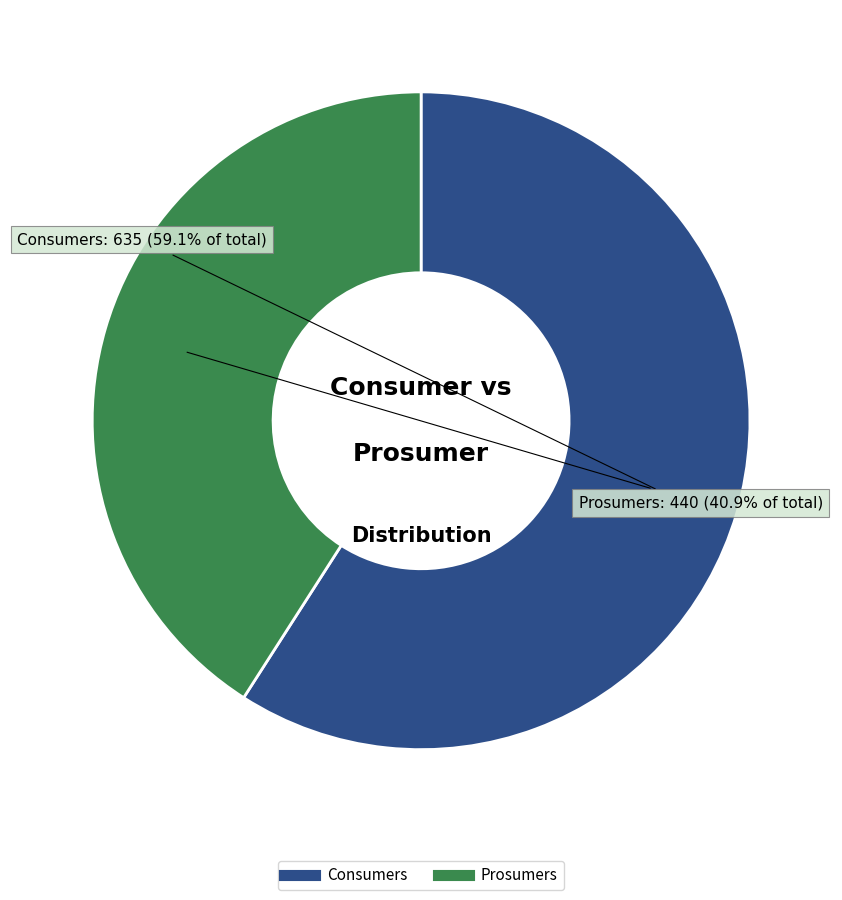

Approximately how many times larger is the value at Prosumers compared to Consumers?

0.7